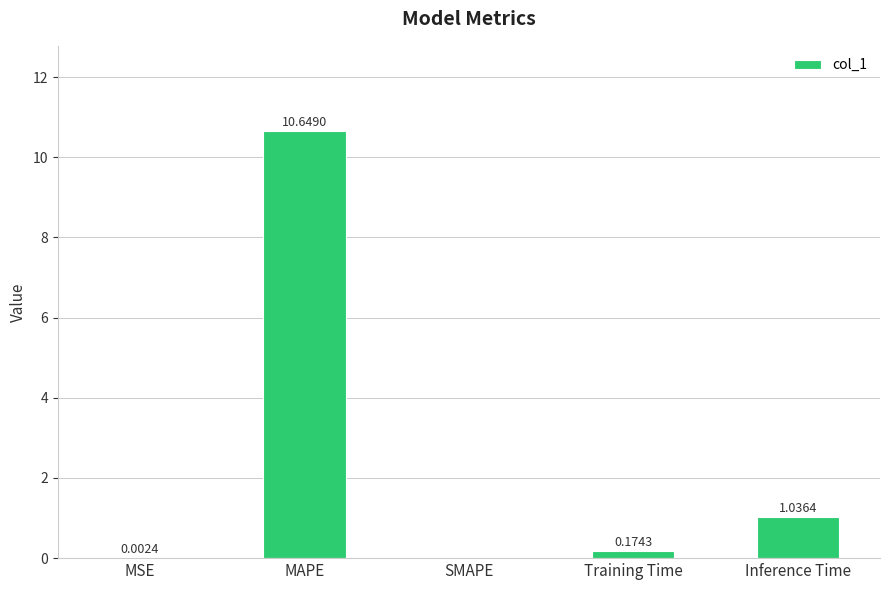

Which category has the highest value across all series?

MAPE